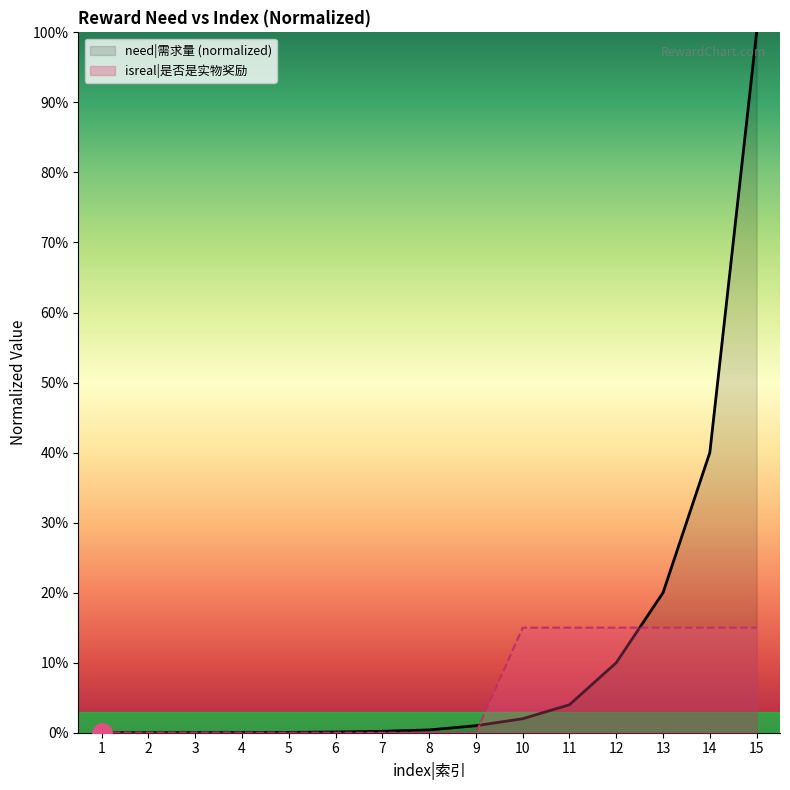

At which label does isreal reach its minimum?

1